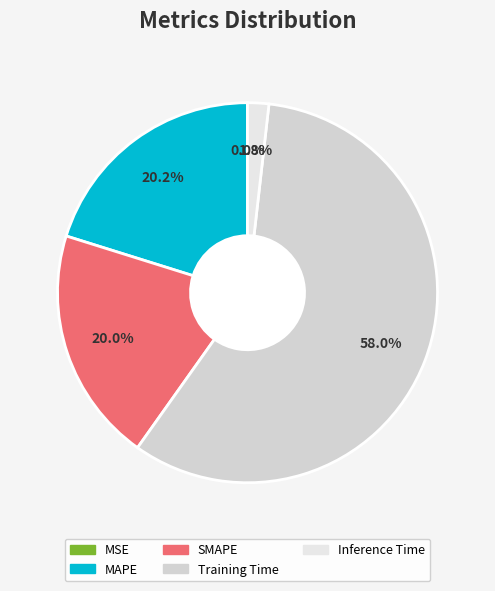

How many segments does this pie chart have?

5